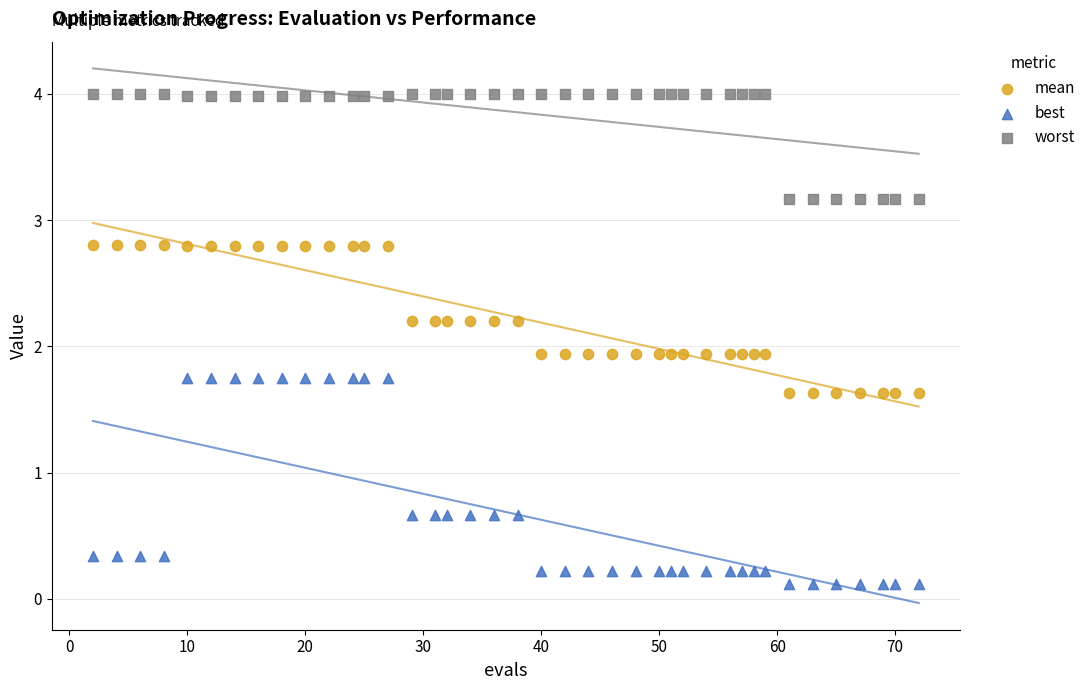

Which series reaches the minimum Y coordinate?

best